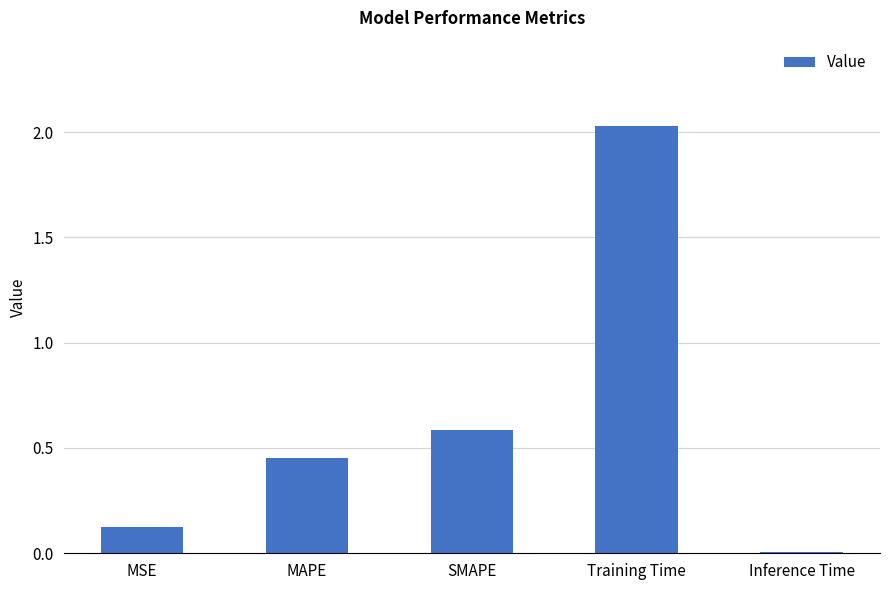

Is it true that the value at Training Time is 2.9?

False